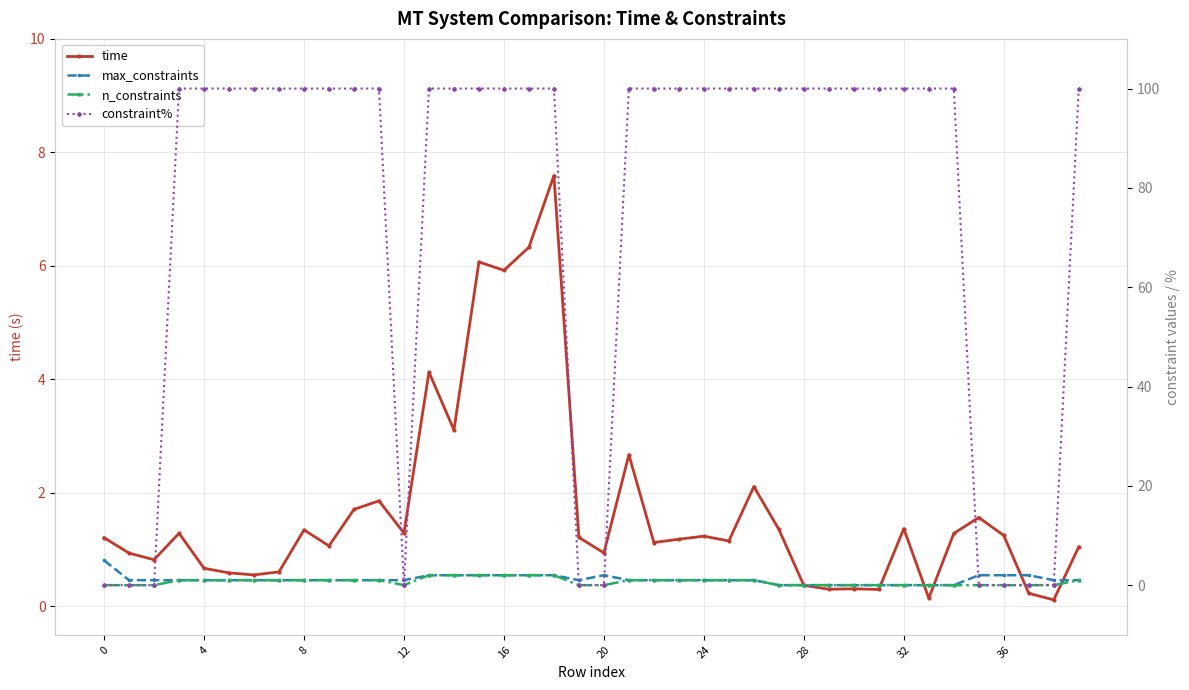

How many values in the n_constraints series exceed 1?

6